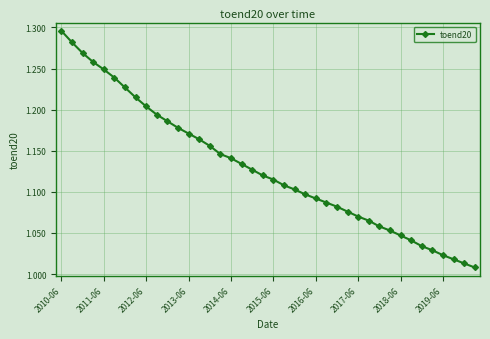

What is the difference between the maximum and second lowest values?

0.3